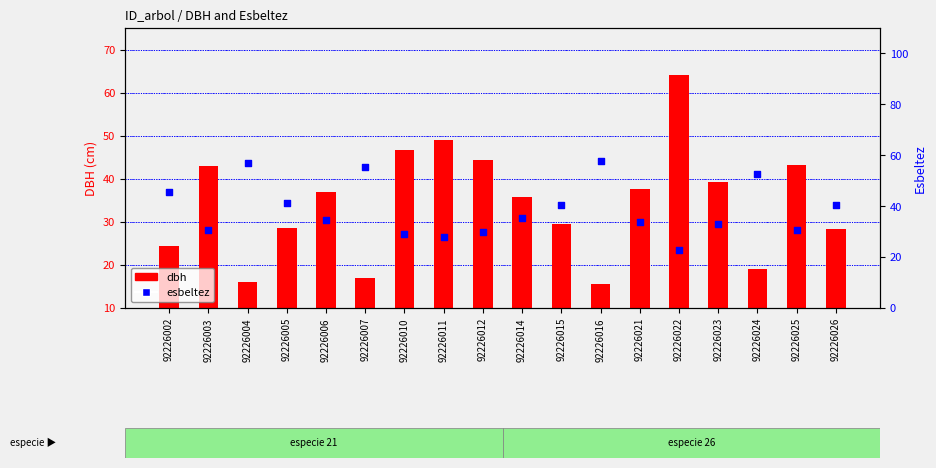

Which series contains the lowest Y value?

dbh